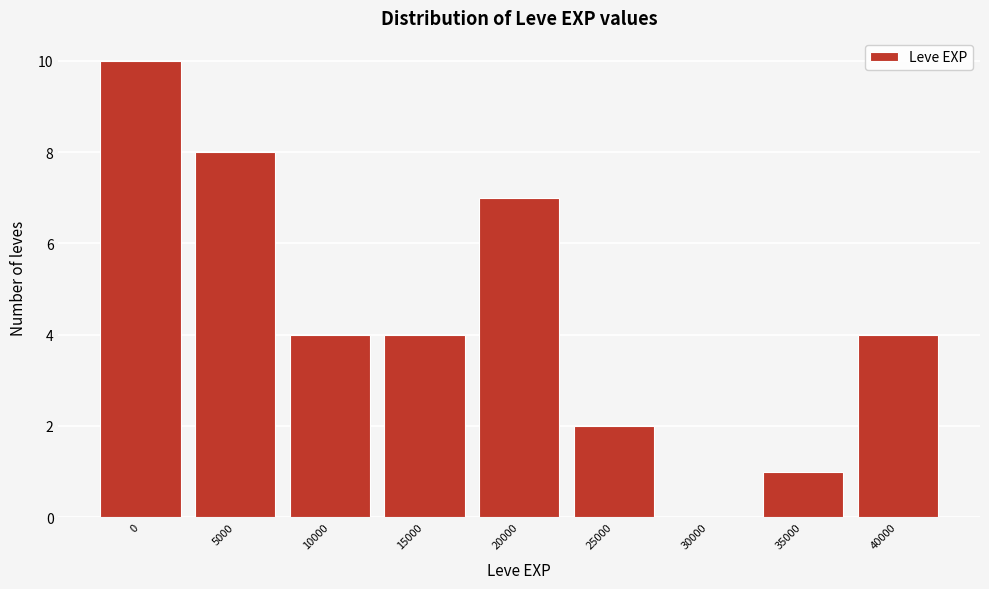

Reading left to right, what are all the values shown in this chart?

0=10	5000=8	10000=4	15000=4	20000=7	25000=2	30000=0	35000=1	40000=4